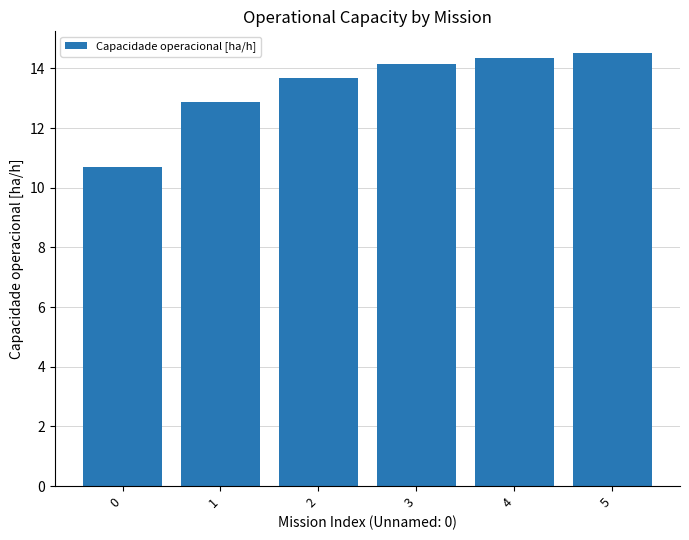

Reading right to left, what are all the values shown in this chart?

14.5	14.4	14.1	13.7	12.9	10.7